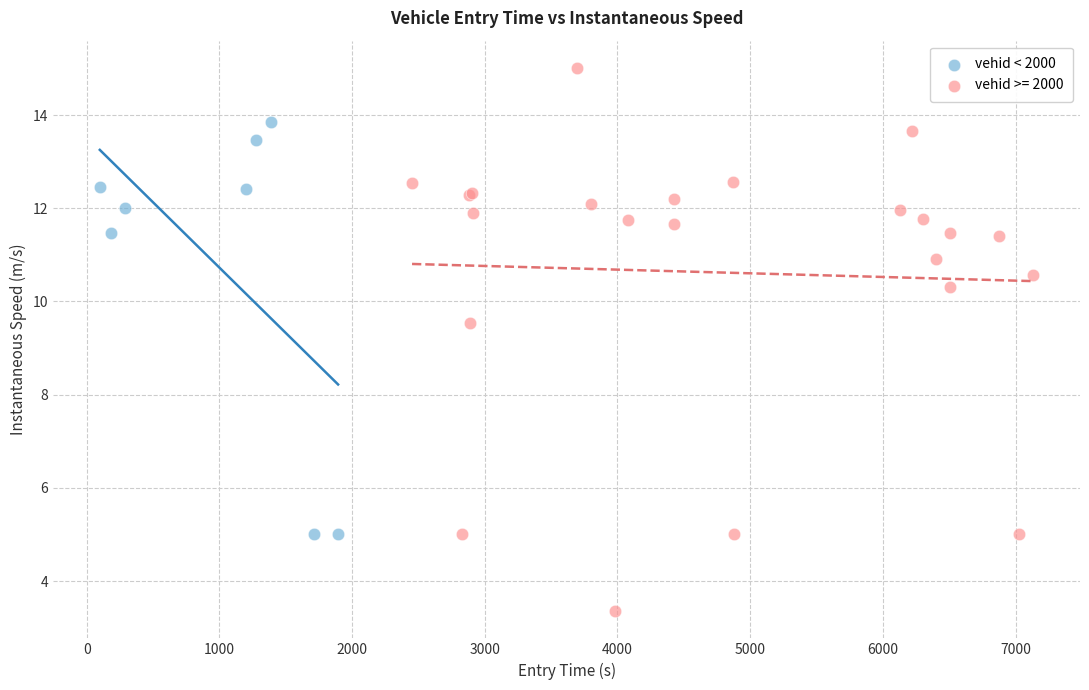

Which series has the widest spread of Y values?

vehid >= 2000